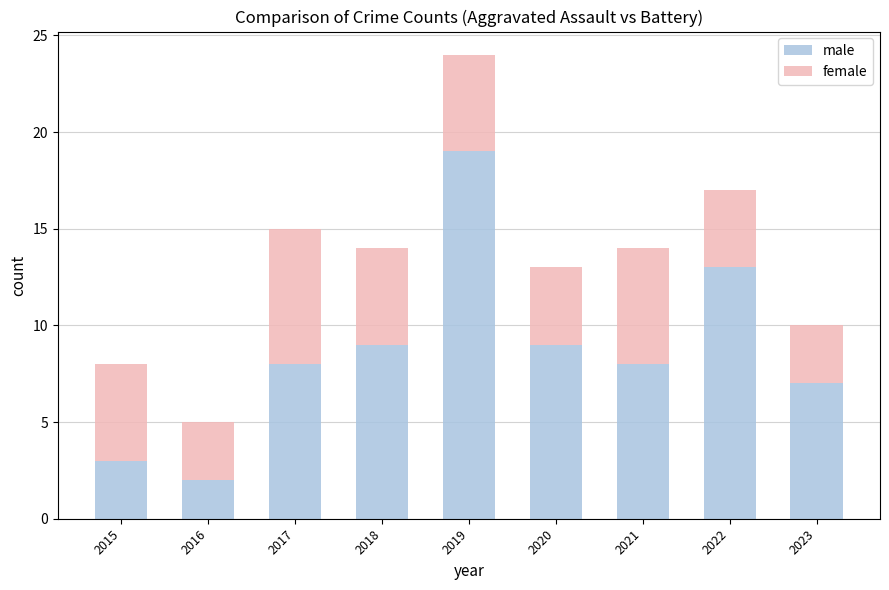

What is the approximate value of male at 2021?

8